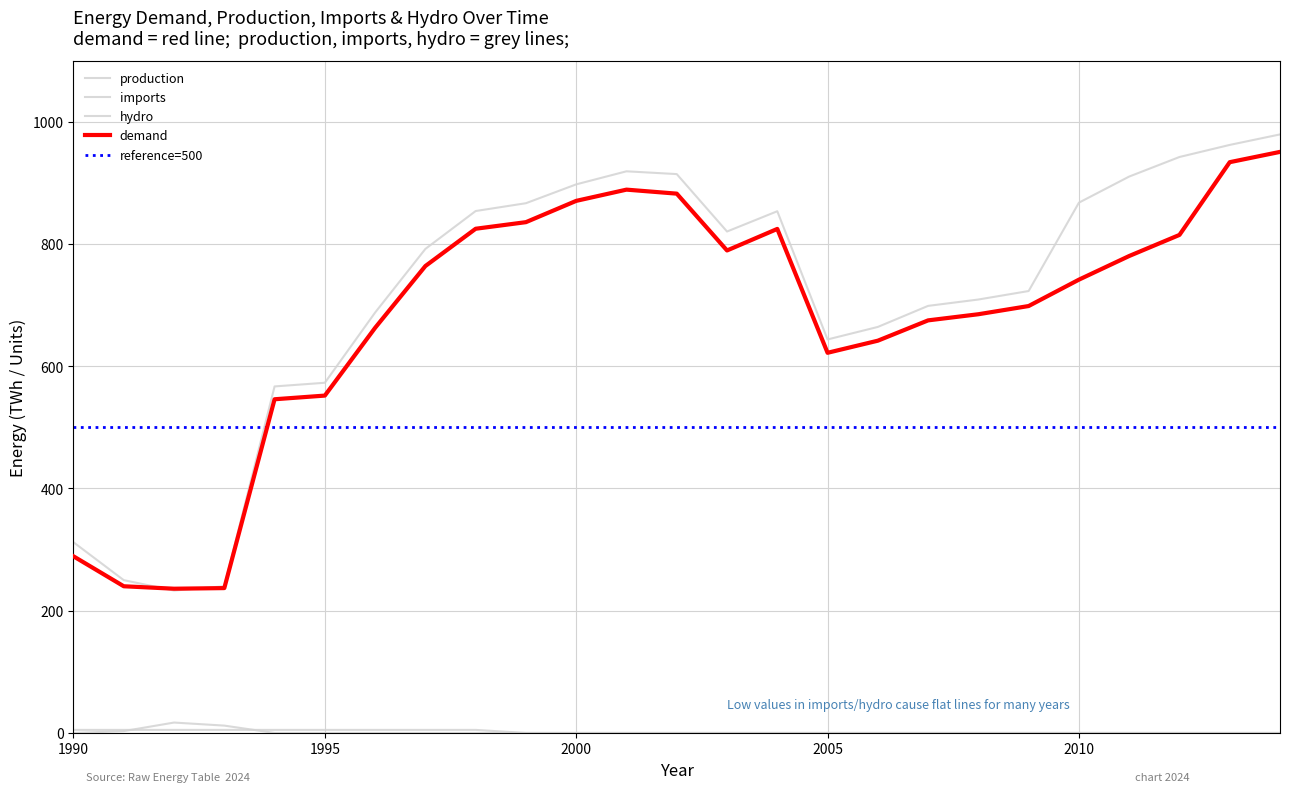

What is the minimum value for demand?

236.0